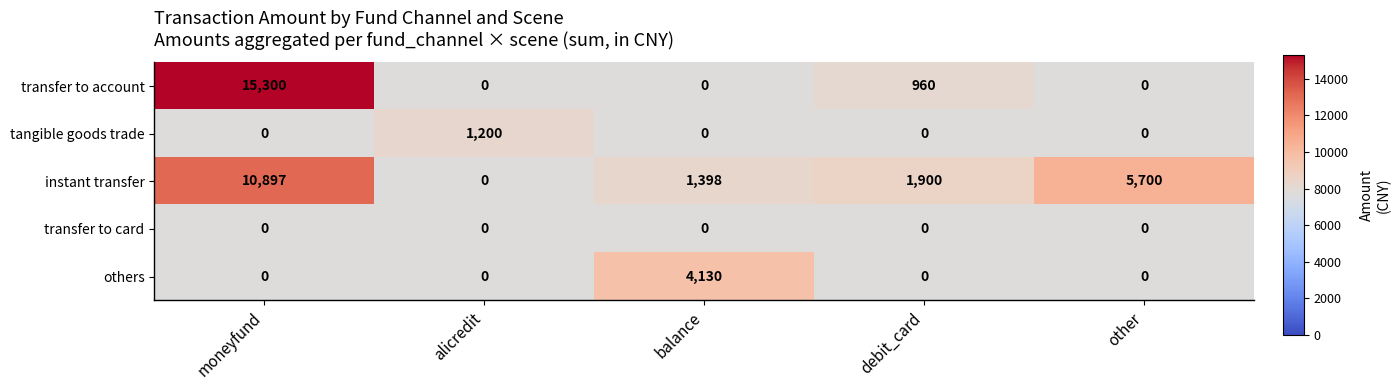

Between alicredit and balance, which series saw the biggest shift?

others